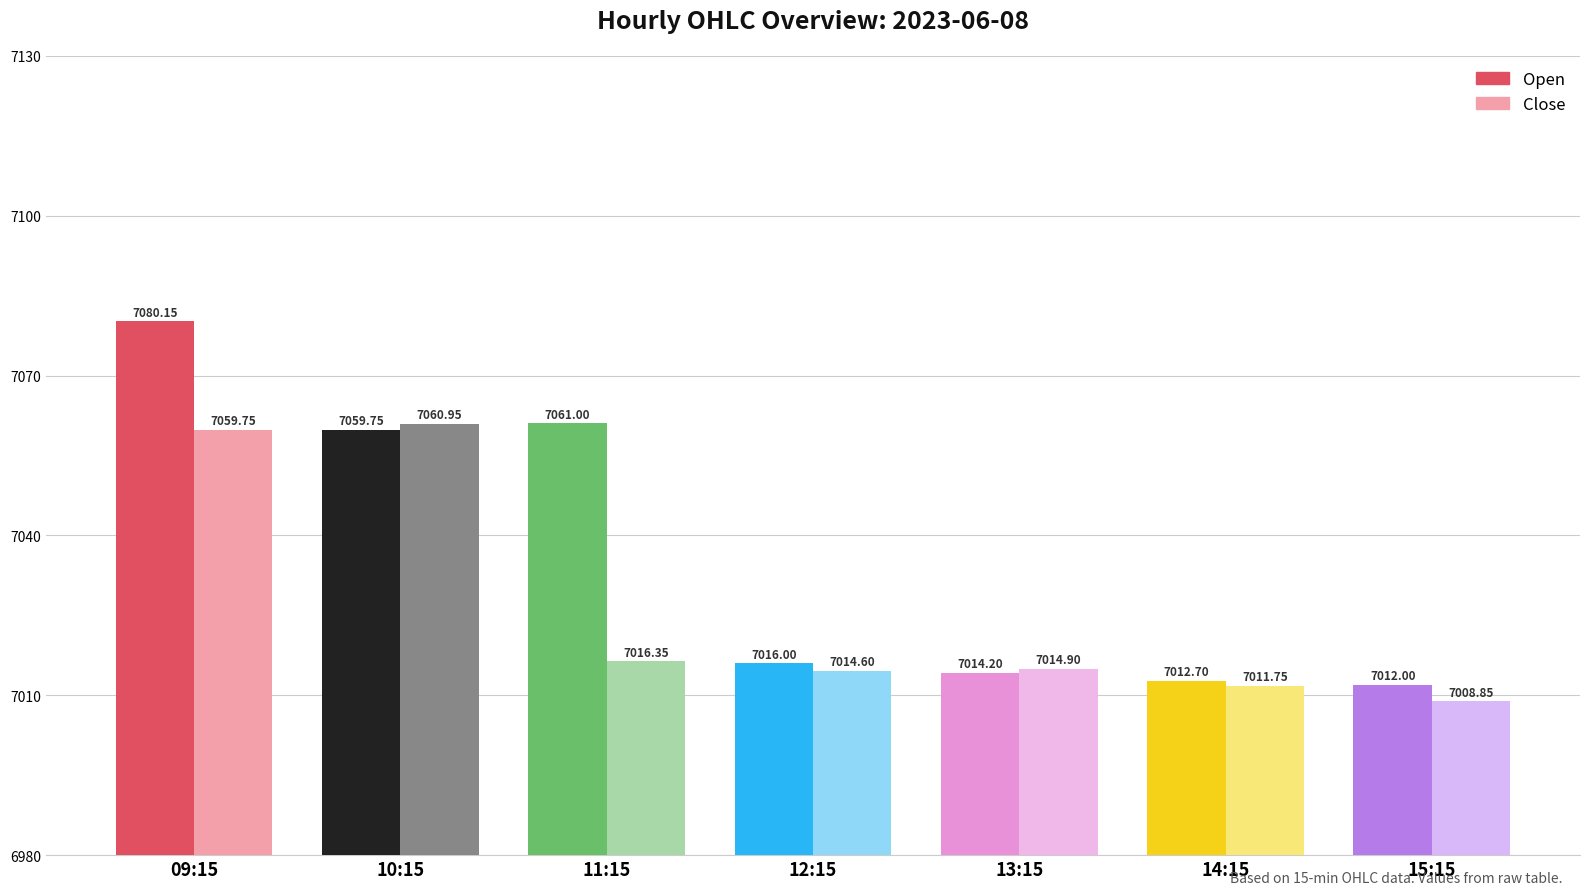

Rank the series at 13:15 from lowest to highest value.

Open, Close